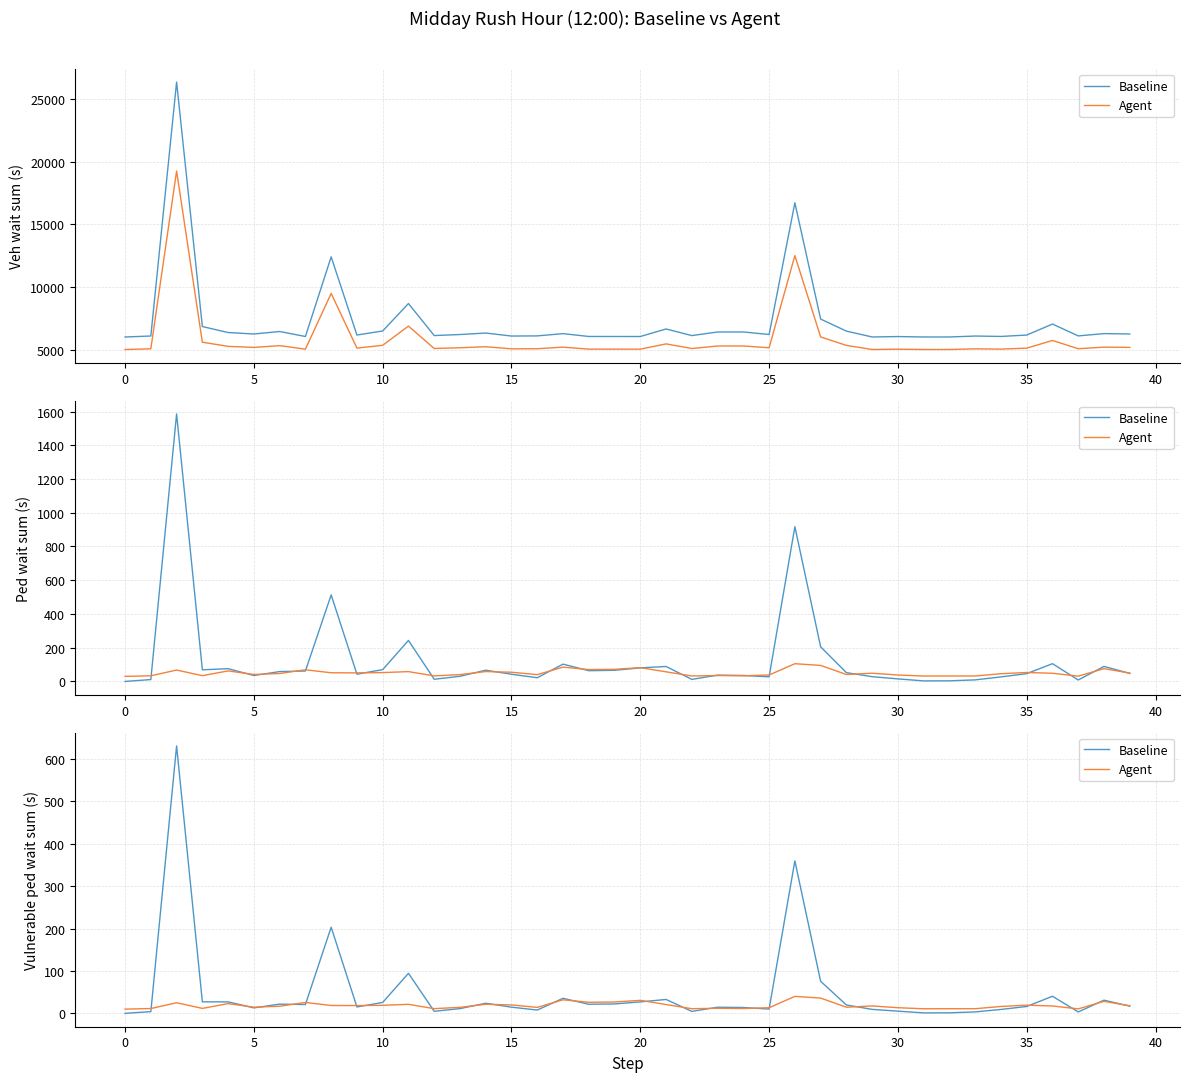

Reading right to left, extract all data points from this chart.

Baseline: 17.0	31.0	3.3	40.3	16.2	9.2	3.4	1.2	1.0	5.2	9.4	19.7	75.6	359.4	10.1	13.8	14.5	4.6	32.8	27.0	22.2	21.4	35.5	7.8	14.6	23.8	11.2	4.8	94.4	25.7	15.1	203.0	20.8	21.7	12.9	27.0	27.2	630.5	4.1	0.0
Agent: 17.8	28.3	10.5	17.4	19.2	16.3	10.9	10.9	10.8	13.3	17.4	14.5	36.0	40.0	13.3	11.3	11.9	11.0	20.8	30.6	26.8	26.1	31.9	14.1	19.8	21.4	14.2	11.1	21.3	19.0	18.3	18.6	25.7	16.8	14.5	23.0	11.7	25.0	11.3	10.0